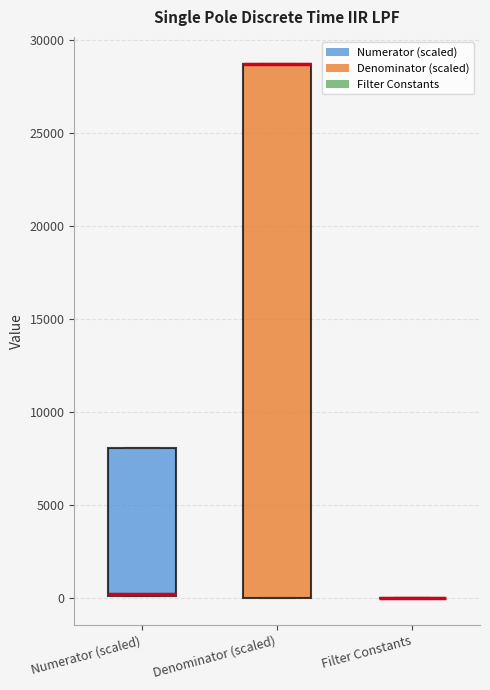

Reading left to right, read every box against the y-axis: the position of its median line, the range the box covers, and the ends of its whiskers. The values are not printed on the chart, so give them approximately, as read against the axis.

Numerator (scaled): median 0 (drawn on the box's lower edge), box 0 to 8000, whiskers 0 to 8000
Denominator (scaled): median 28500 (drawn on the box's upper edge), box 0 to 28500, whiskers 0 to 28500
Filter Constants: box collapsed to a line at 0, whiskers 0 to 0